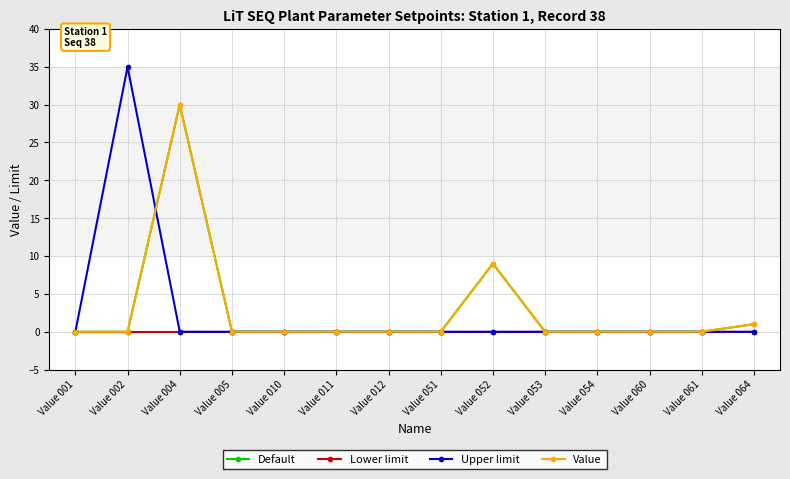

Does the chart have visible grid lines?

Yes